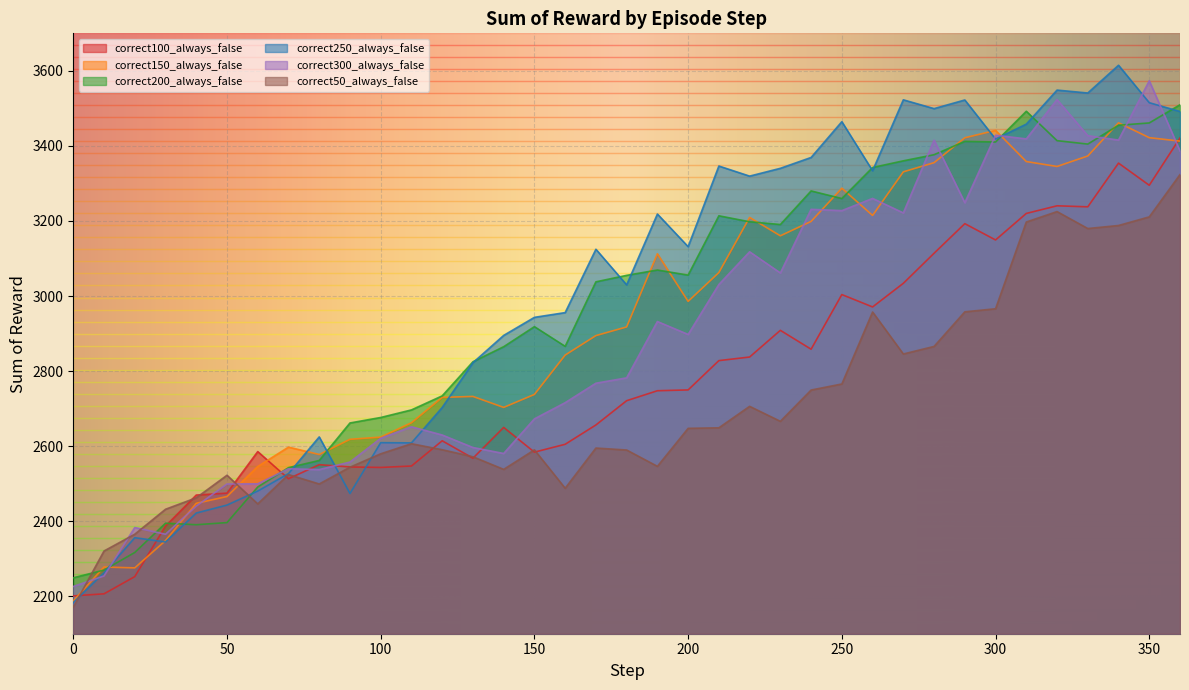

What is the value of the correct250_always_false point at the 14th from the left?

2822.3